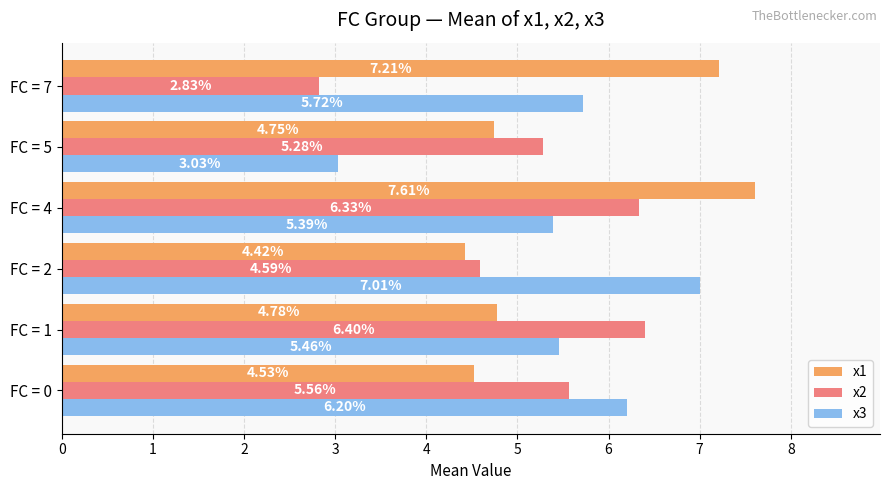

What is the sum of all x3 values?

32.8